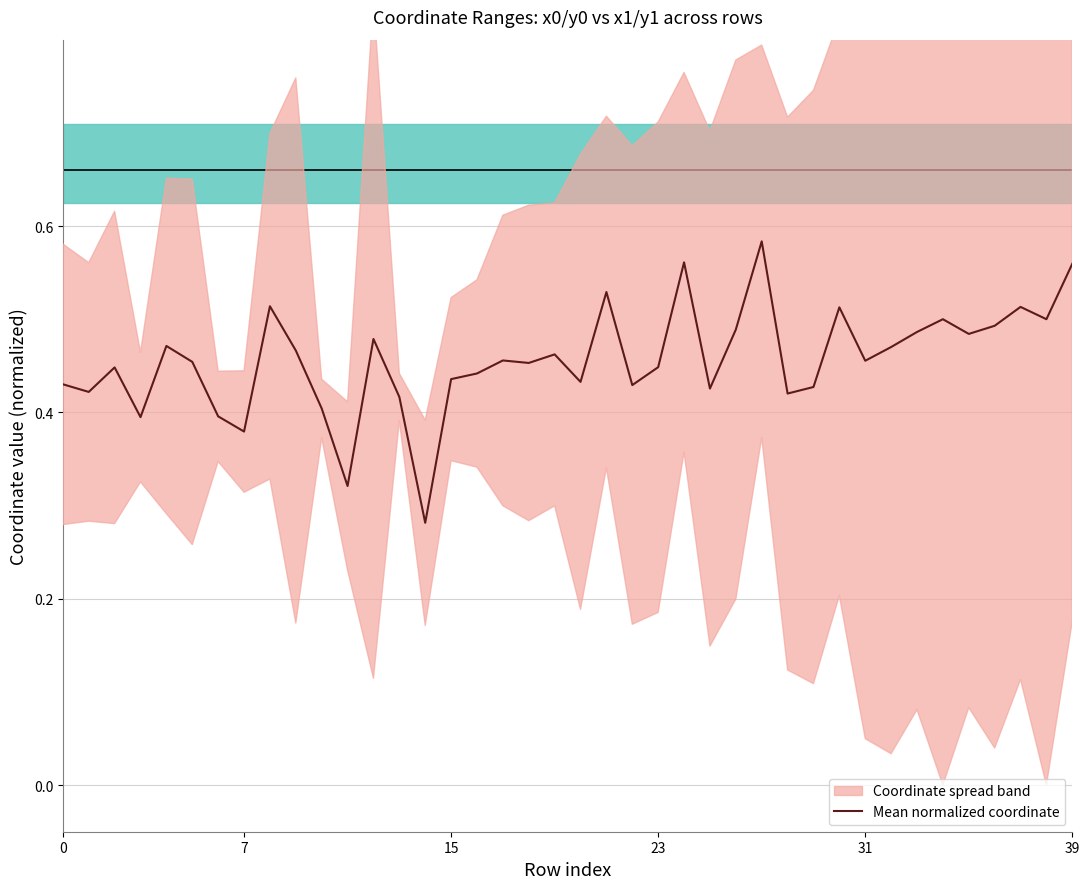

What is the difference between the values at 16 and 36?

0.1